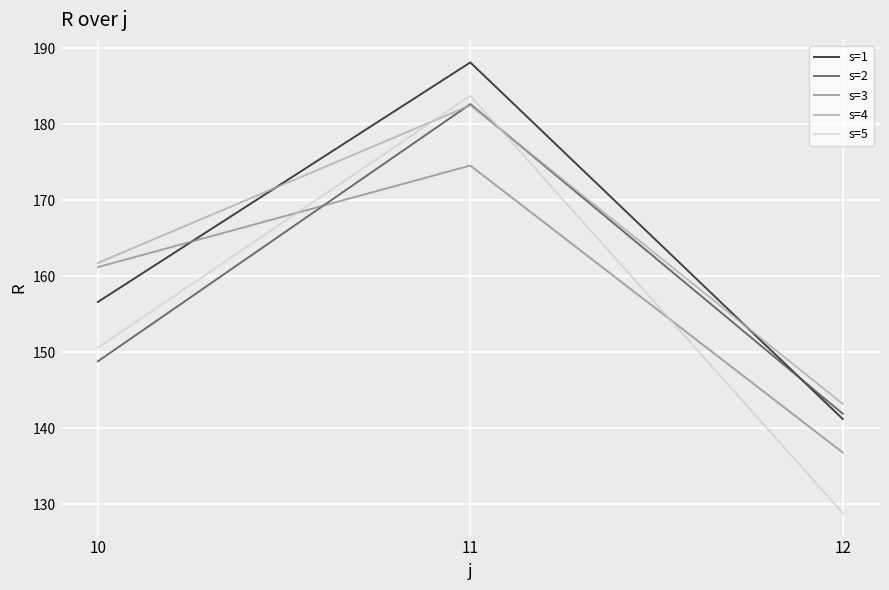

Is this an area chart (filled region under the line)?

No